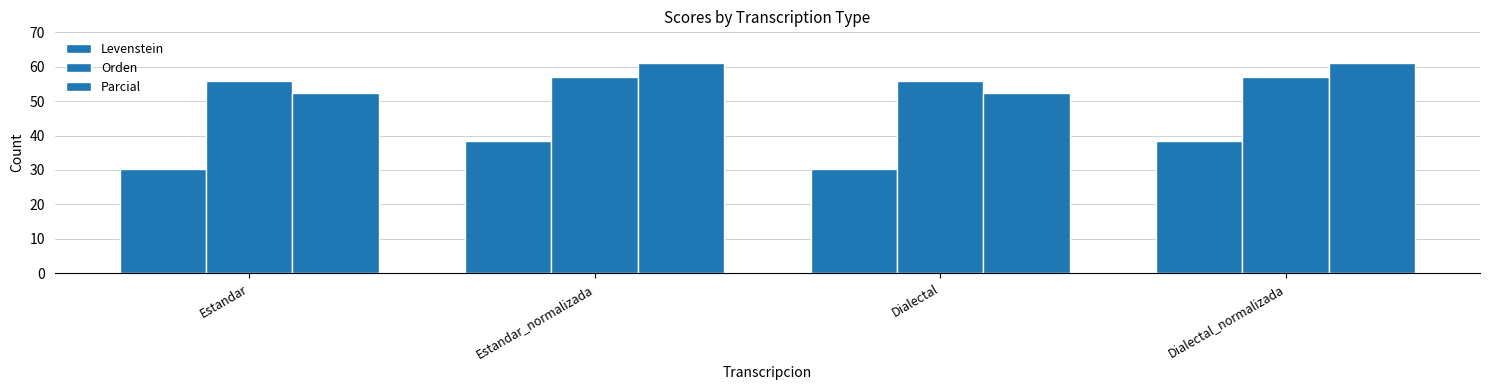

Reading left to right, extract all data points from this chart.

Levenstein: 30.3	38.5	30.3	38.5
Orden: 55.8	57.1	55.8	57.1
Parcial: 52.4	61.1	52.4	61.1